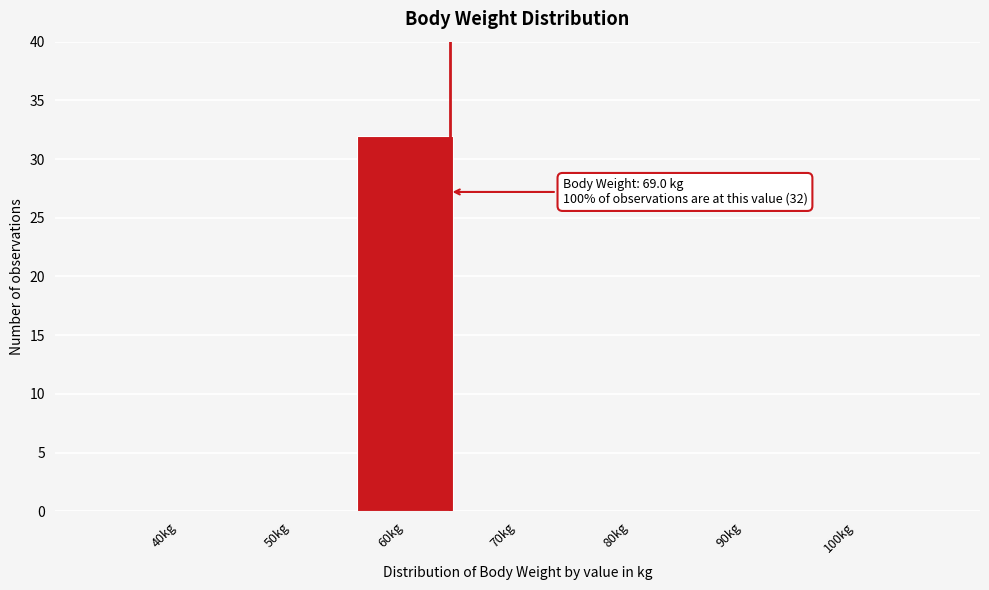

Reading left to right, what are all the values shown in this chart?

40kg=0	50kg=0	60kg=32	70kg=0	80kg=0	90kg=0	100kg=0